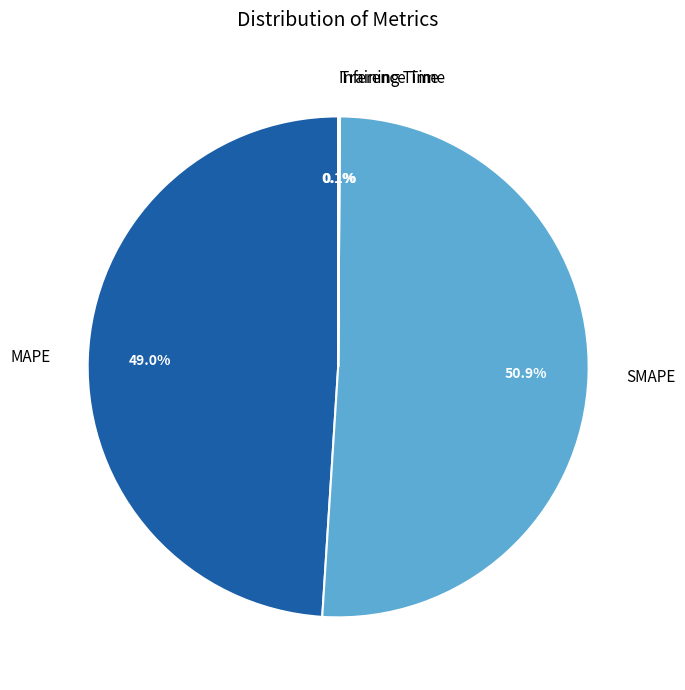

True or false: SMAPE accounts for 51% of the total.

True